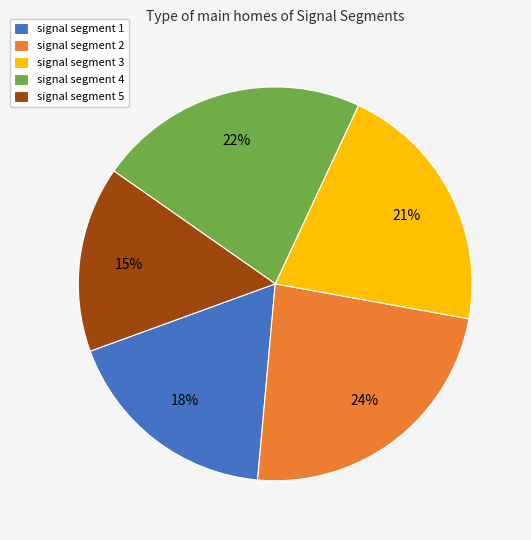

Which slice is the smallest?

signal segment 5